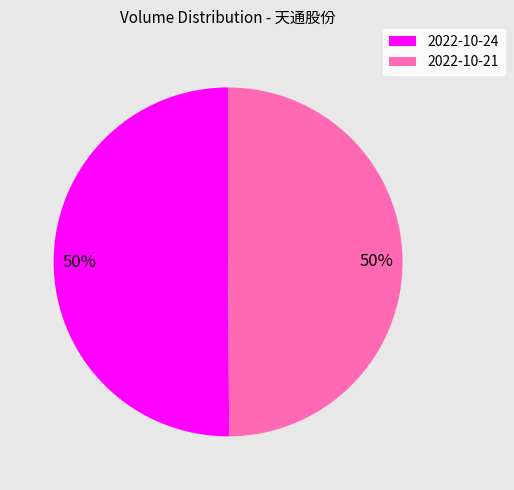

Approximately how many times larger is the value at 2022-10-21 compared to 2022-10-24?

1.0